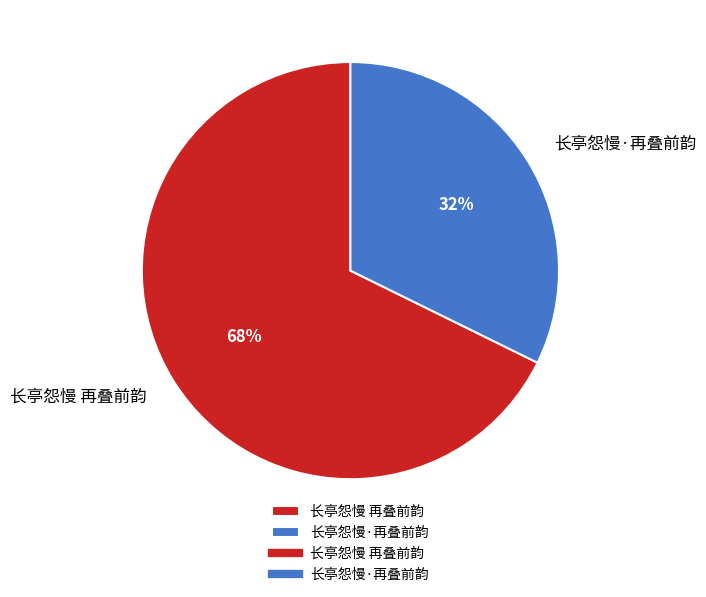

Rank the categories by value from lowest to highest.

长亭怨慢·再叠前韵, 长亭怨慢 再叠前韵